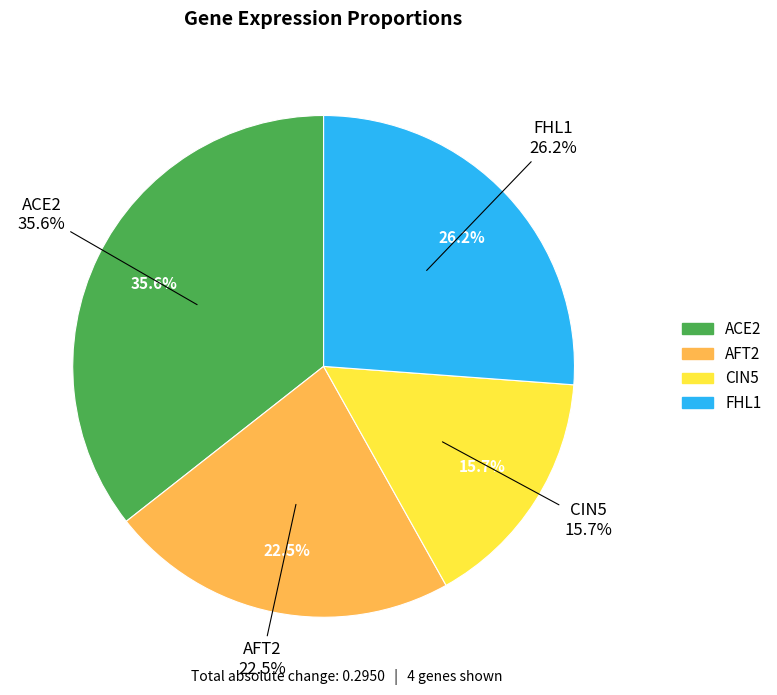

Is the sum of FHL1 and ACE2 greater than half?

Yes